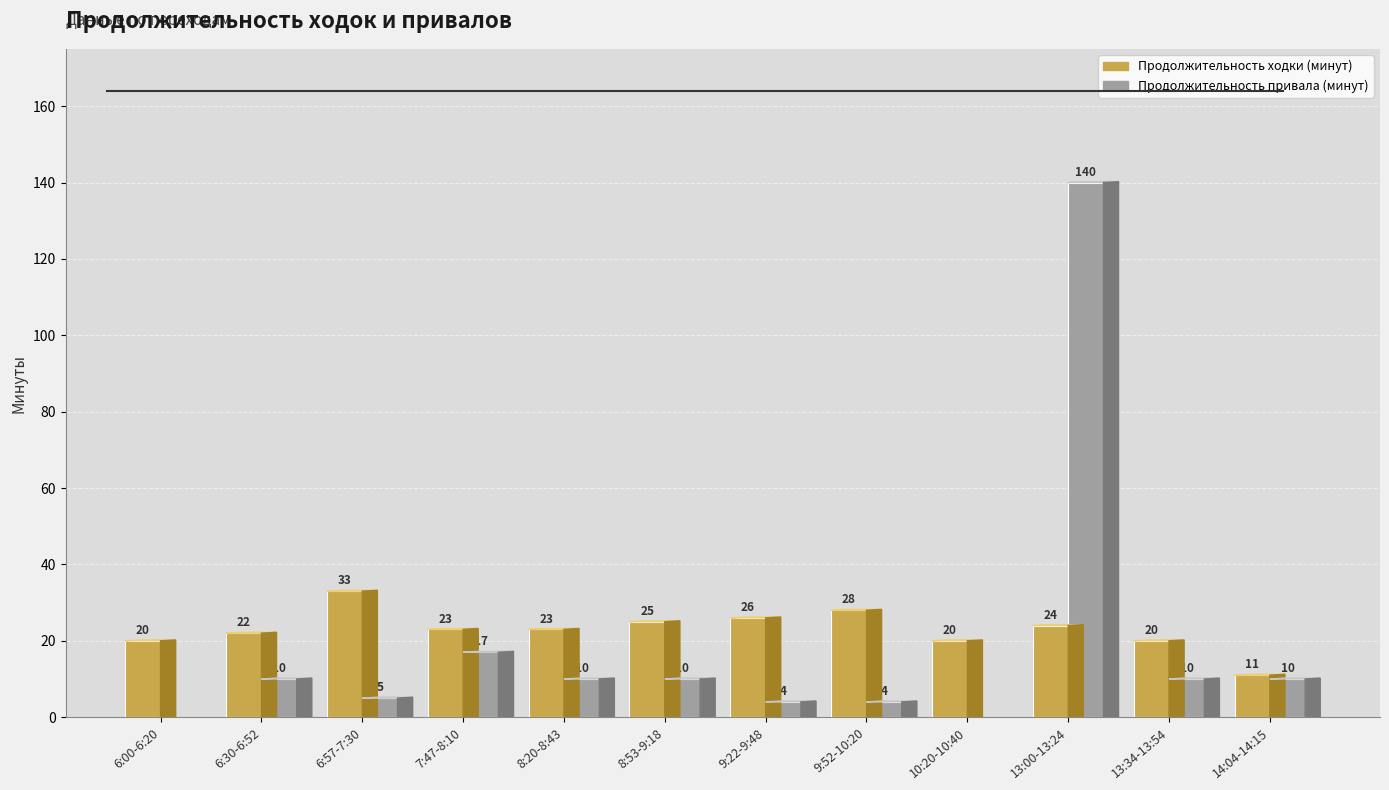

What is the spread (max minus min) of values at 6:30-6:52?

12